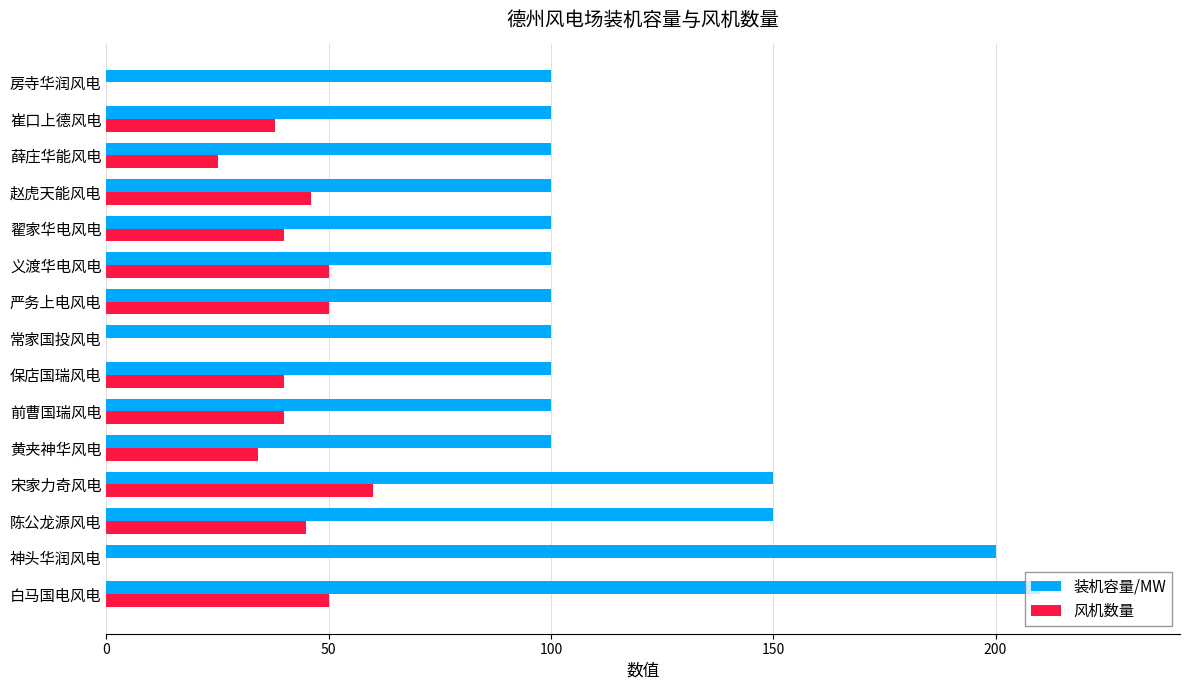

True or false: 风机数量 has a value of 50 at 义渡华电风电.

True